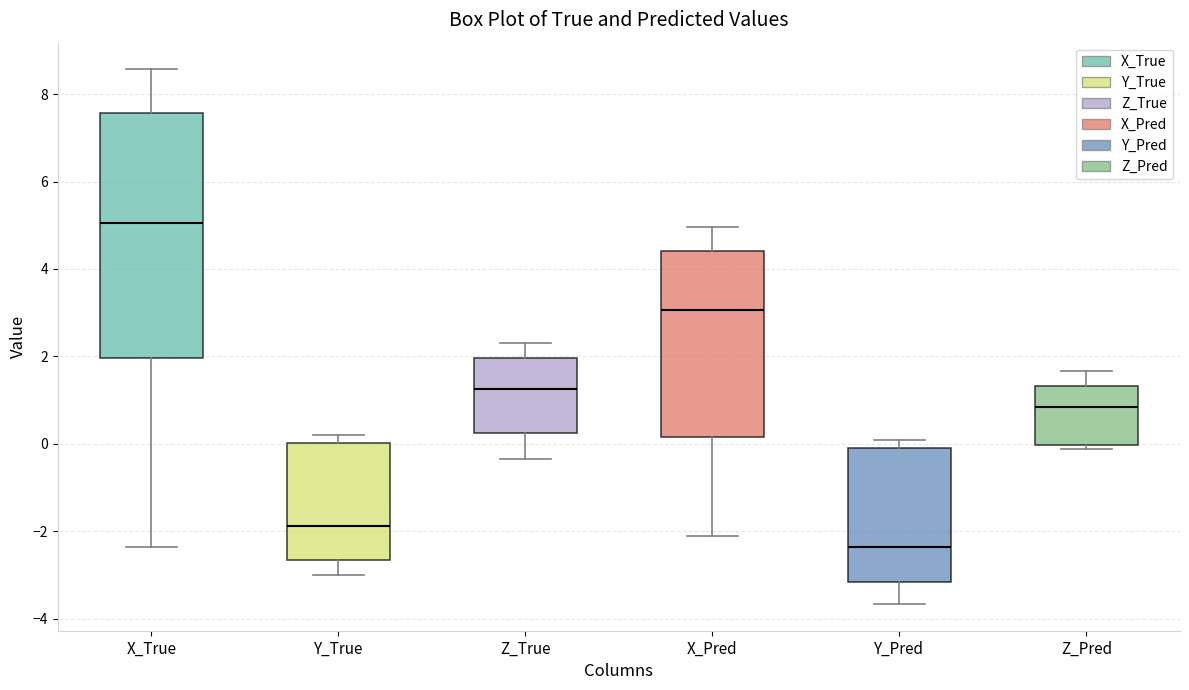

Where is the upper edge of the box for X_True on the y-axis? The values are not printed on the chart, so give them approximately, as read against the axis.

7.6